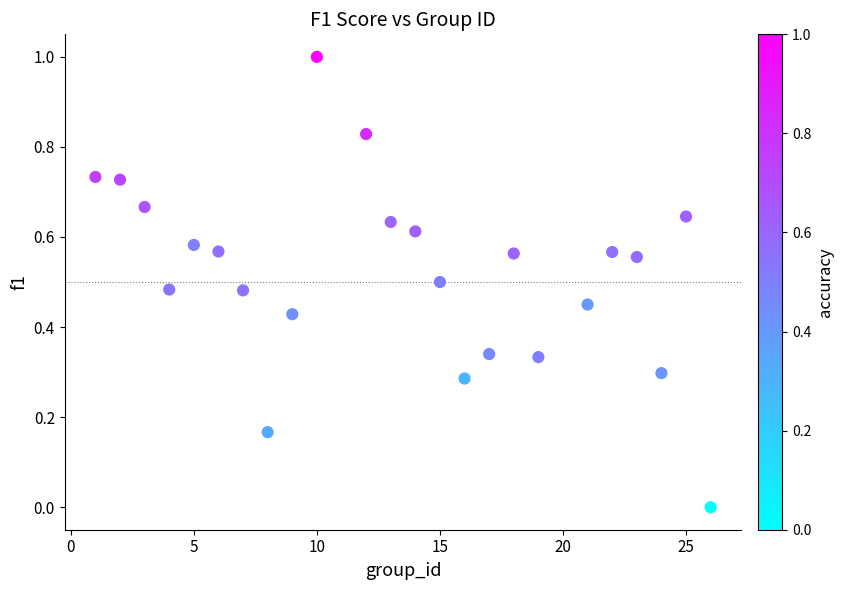

What is the range of X values (max minus min)?

25.0